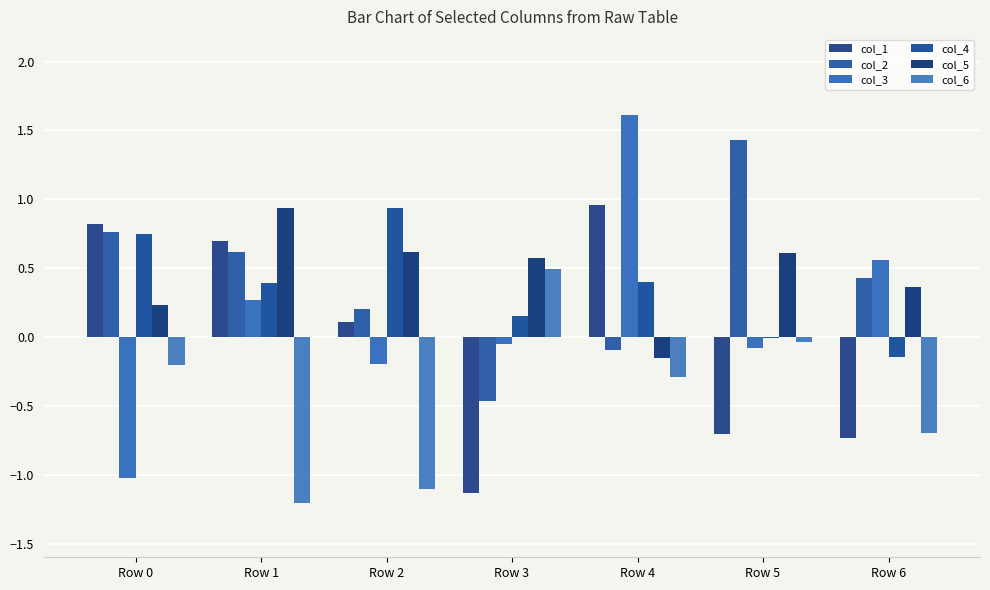

What is the value of the col_2 bar at the 5th from the left?

-0.1